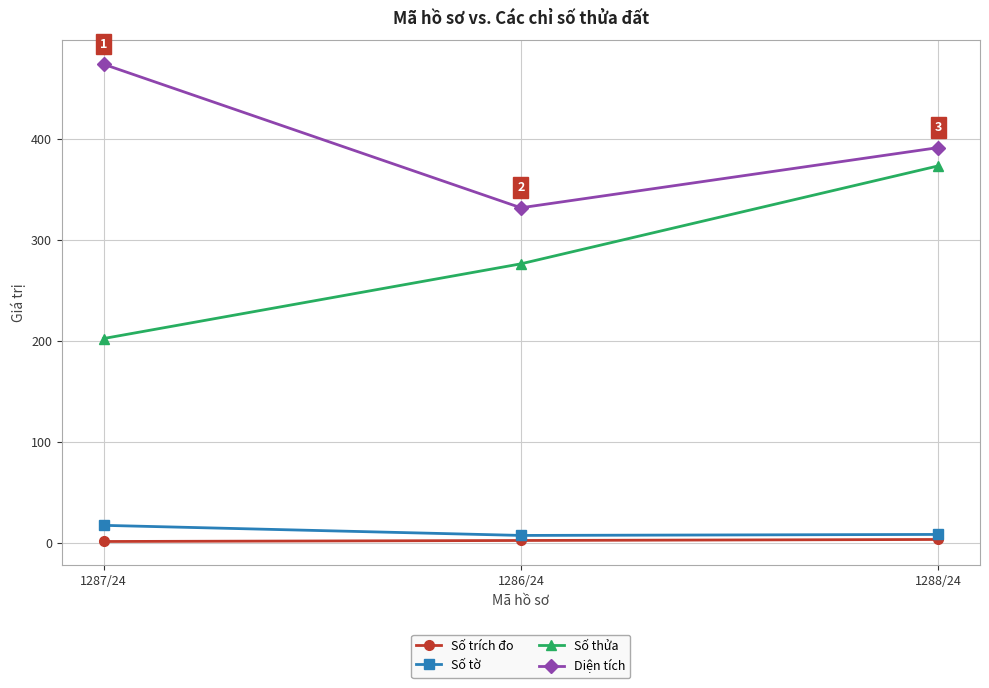

What is the total value across all series at 1287/24?

693.7